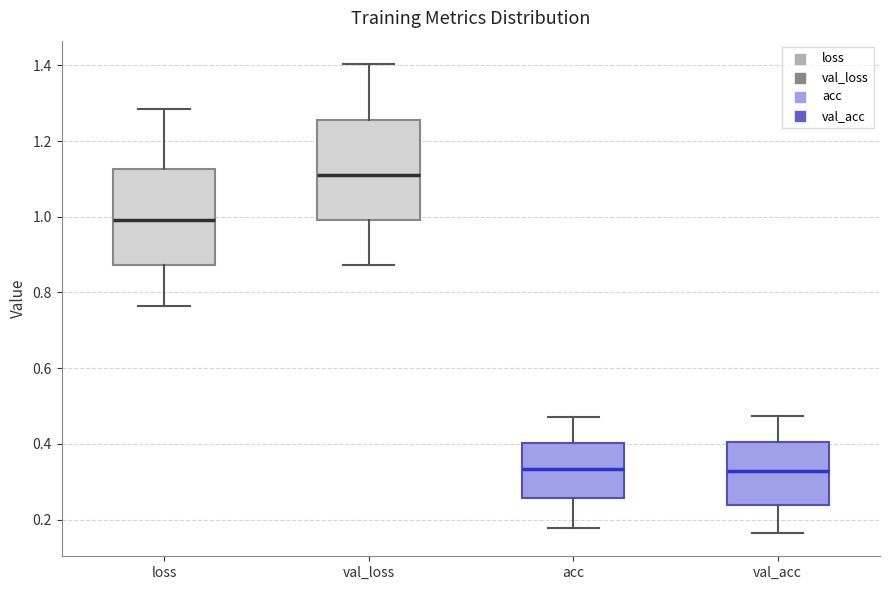

Reading left to right, transcribe this box plot: for each box, give where its median line is, the range the box spans, and where its two whiskers end, as read against the y-axis. The values are not printed on the chart, so give them approximately, as read against the axis.

loss: median 1.00, box 0.88 to 1.12, whiskers 0.76 to 1.28
val_loss: median 1.12, box 1.00 to 1.26, whiskers 0.88 to 1.40
acc: median 0.34, box 0.26 to 0.40, whiskers 0.18 to 0.48
val_acc: median 0.32, box 0.24 to 0.40, whiskers 0.16 to 0.48